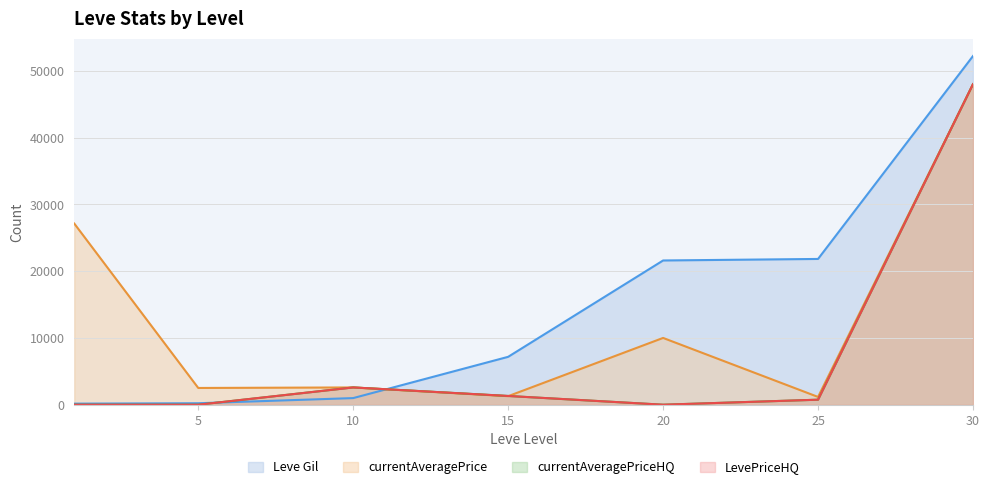

How many data points does each series have?

7